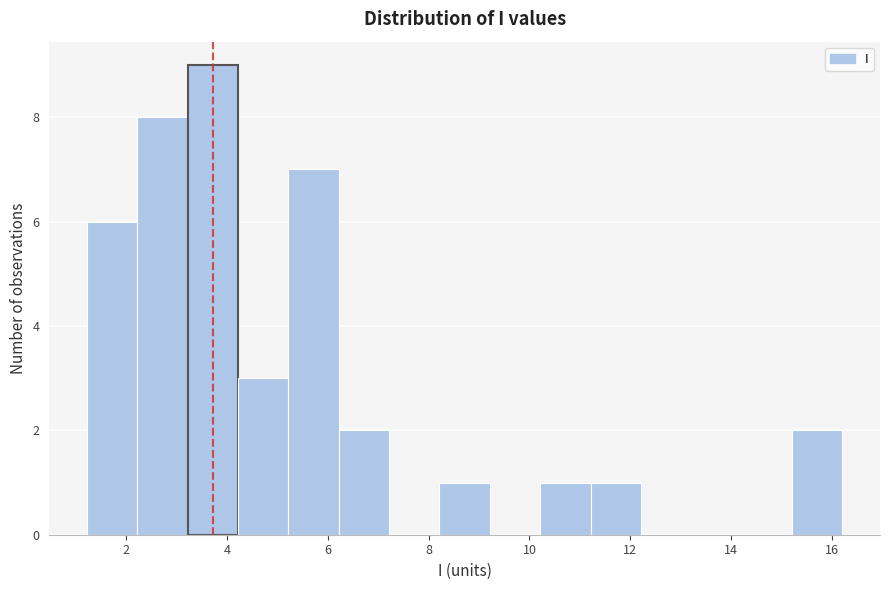

Reading left to right, list every bar in this chart as the range it spans on the x-axis followed by its height. Neither the bar edges nor the heights are printed on the chart, so give them approximately, as read against the axes.

1.2 to 2.2: 6
2.2 to 3.2: 8
3.2 to 4.2: 9
4.2 to 5.2: 3
5.2 to 6.2: 7
6.2 to 7.2: 2
7.2 to 8.2: 0
8.2 to 9.2: 1
9.2 to 10.2: 0
10.2 to 11.2: 1
11.2 to 12.2: 1
12.2 to 13.2: 0
13.2 to 14.2: 0
14.2 to 15.2: 0
15.2 to 16.2: 2